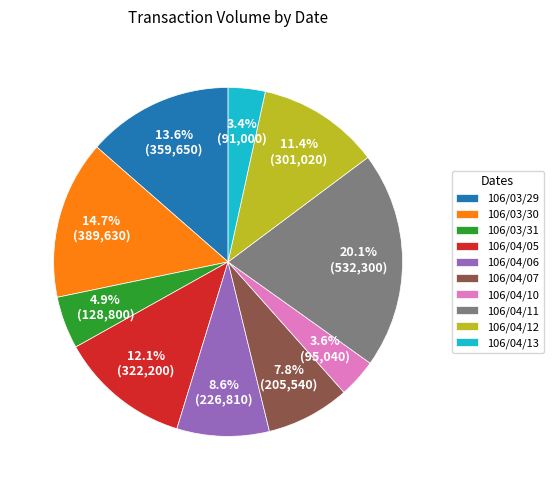

What is the largest slice in the pie chart?

106/04/11